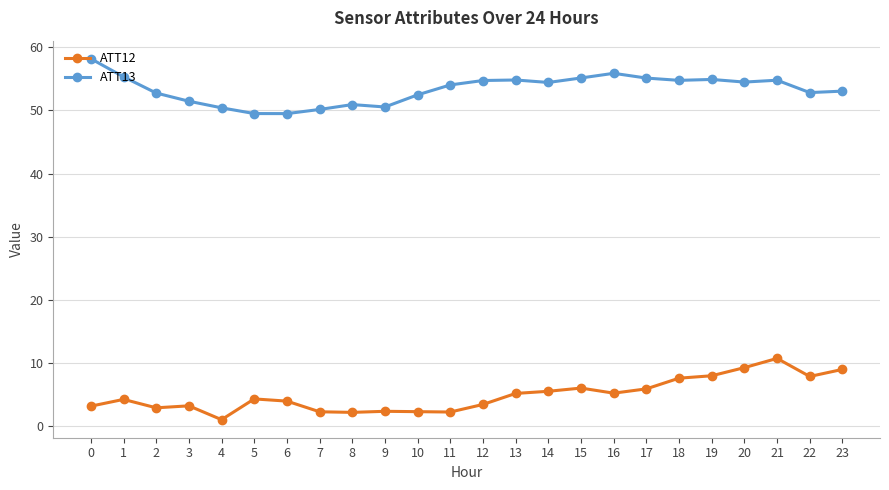

What is the difference between the ATT12 values at 5 and 11?

2.1